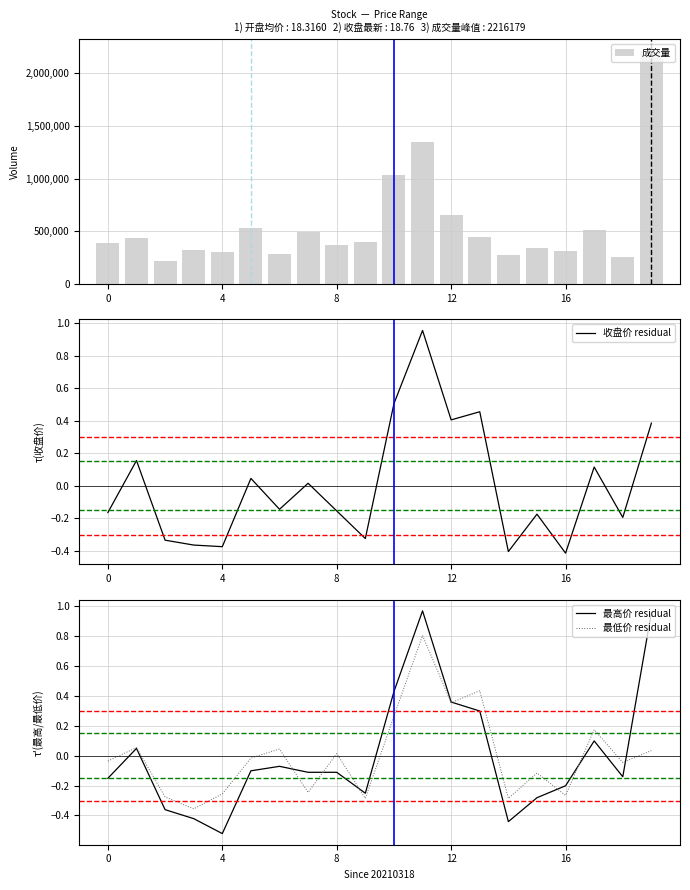

What is the maximum value for 最低价 residual?

0.8